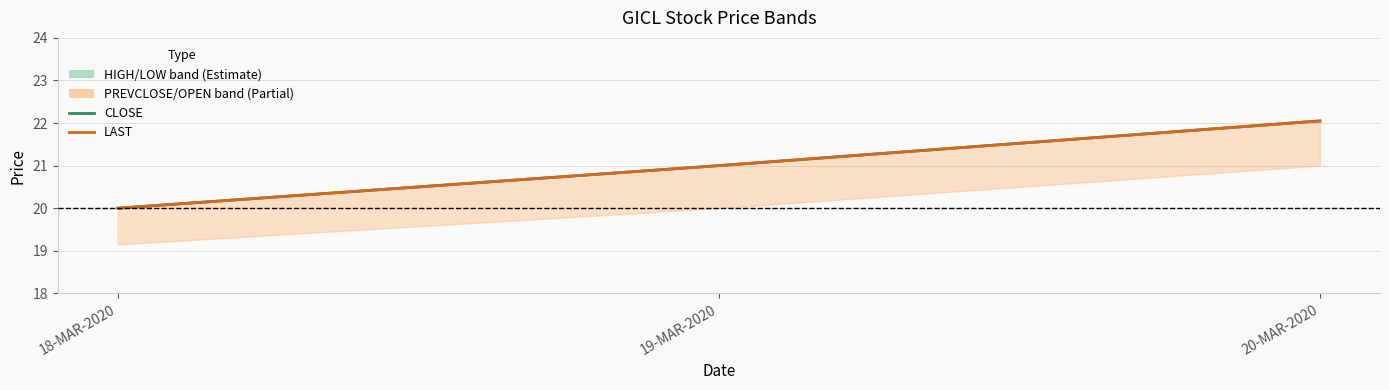

Which category has the highest value in the LAST series?

20-MAR-2020